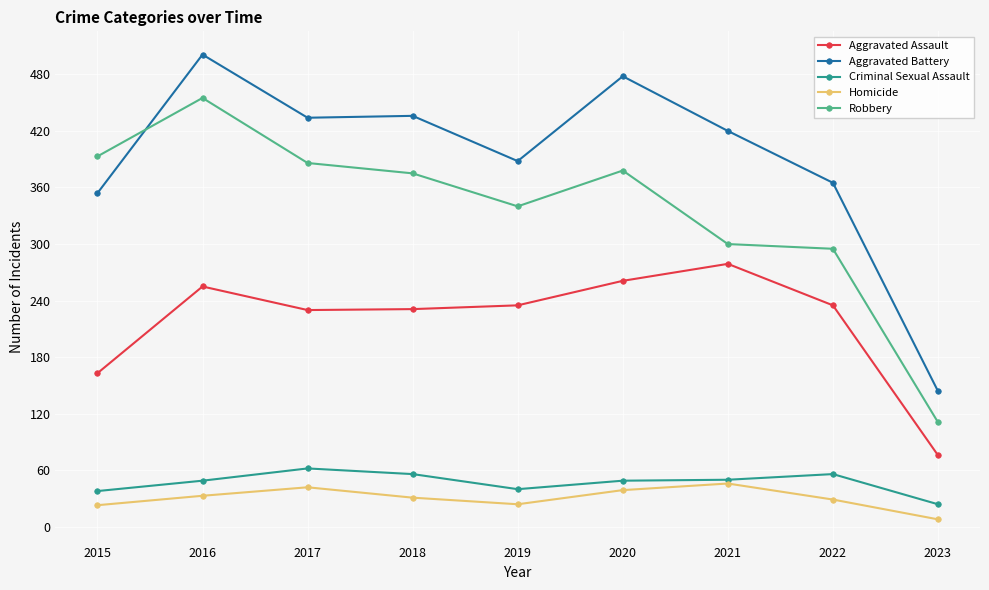

True or false: Aggravated Assault and Aggravated Battery intersect in this chart.

False